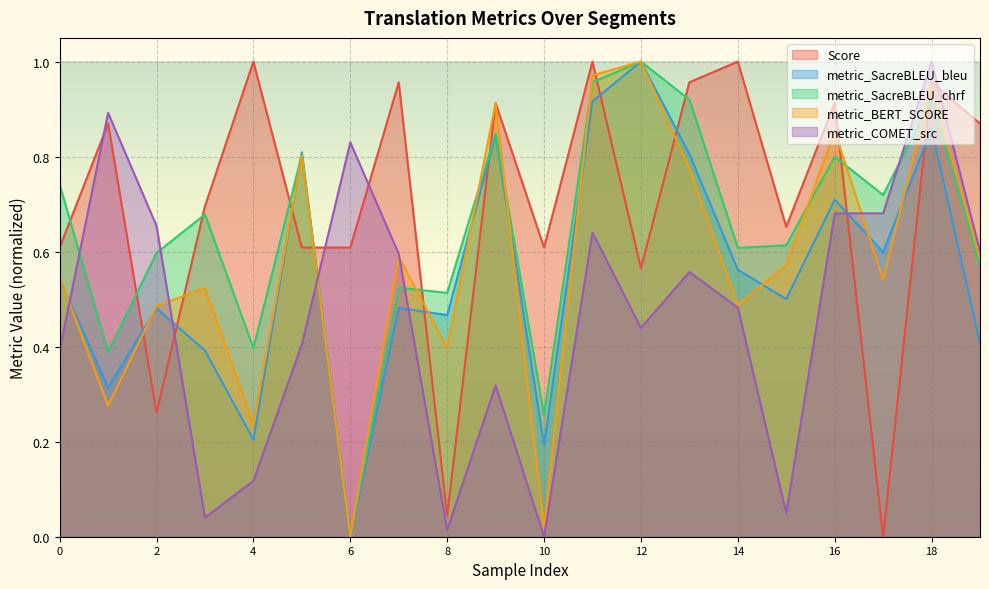

What are all the series names shown in the legend?

Score, metric_SacreBLEU_bleu, metric_SacreBLEU_chrf, metric_BERT_SCORE, metric_COMET_src